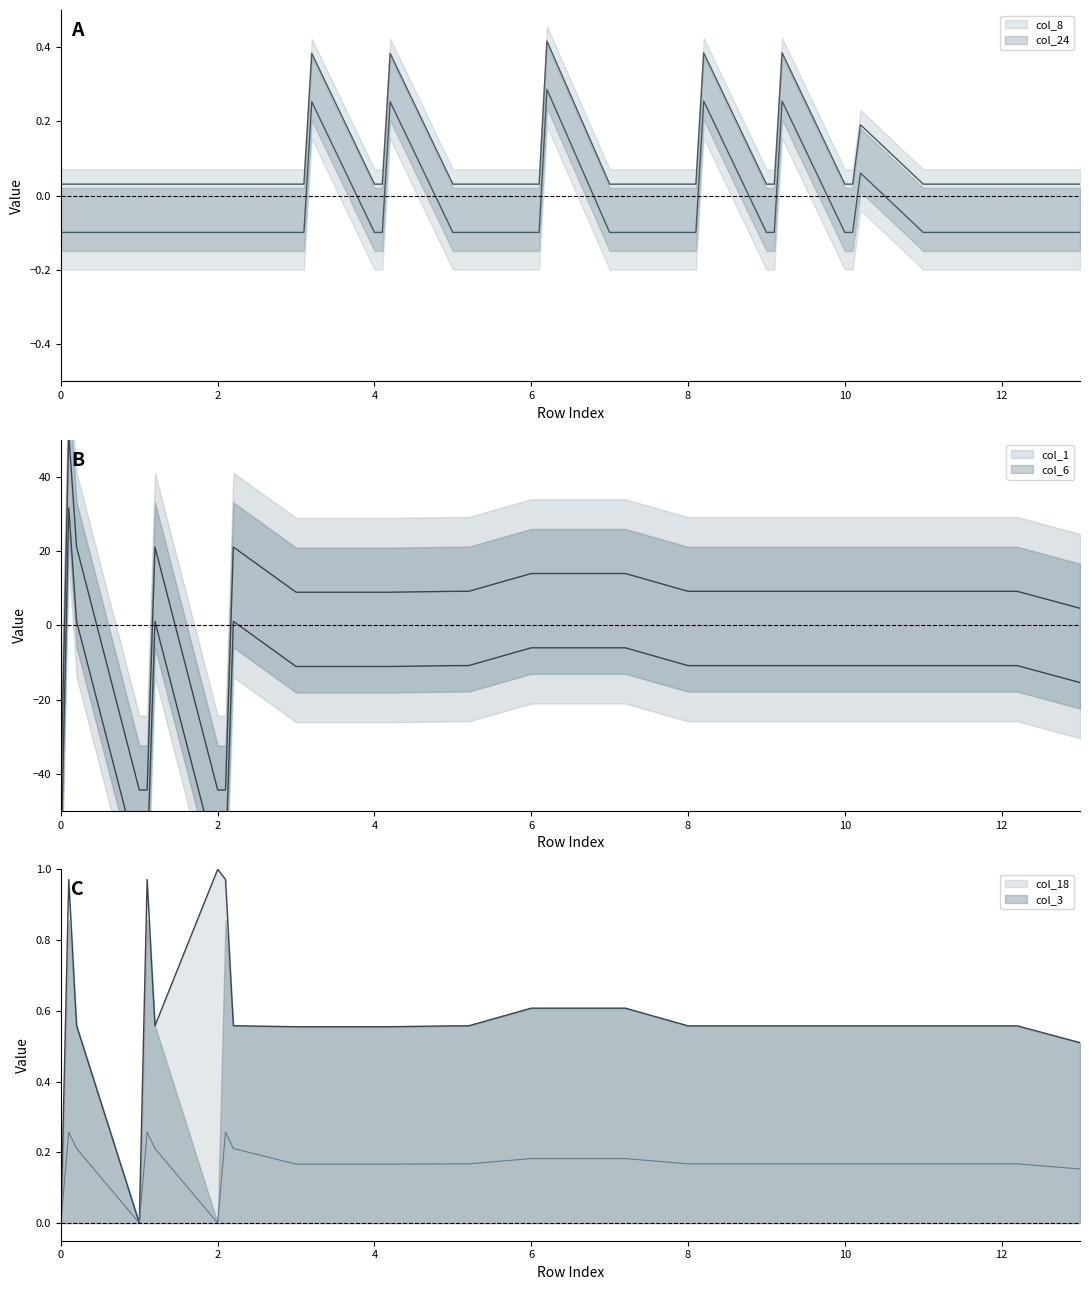

Which series has the largest total across all categories?

col_1